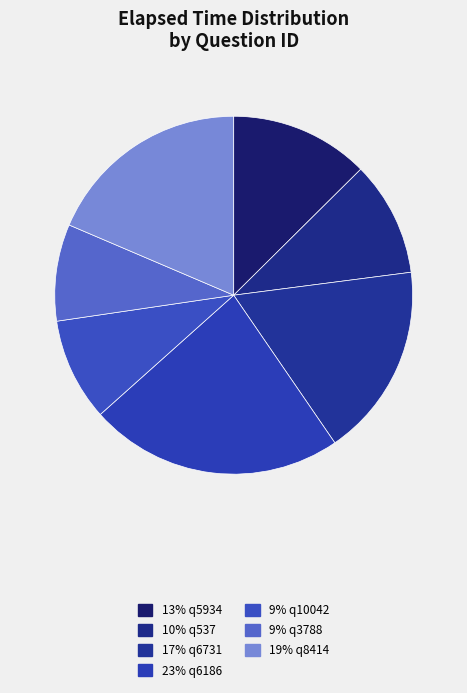

Rank the categories by value from lowest to highest.

q3788, q10042, q537, q5934, q6731, q8414, q6186